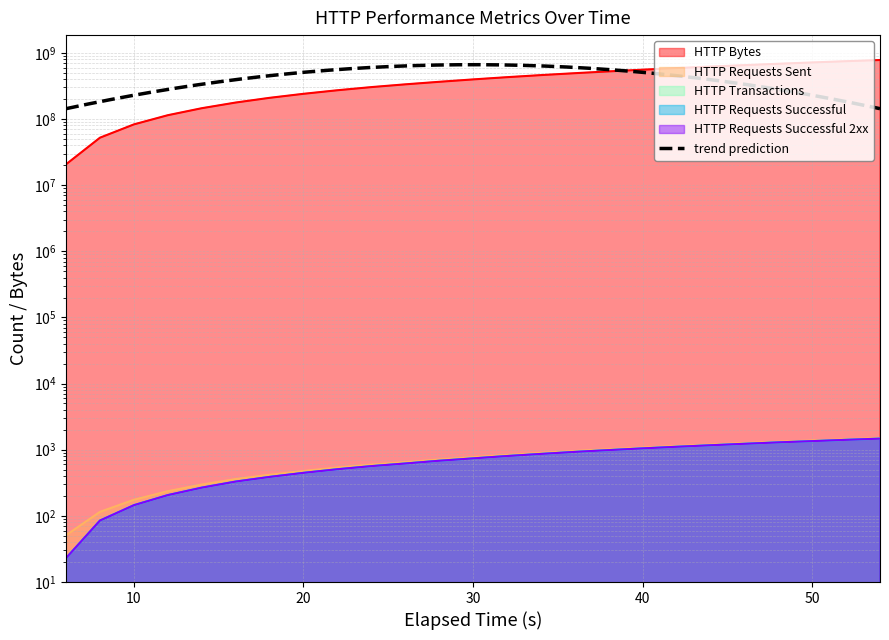

Which category has the lowest value across all series?

6